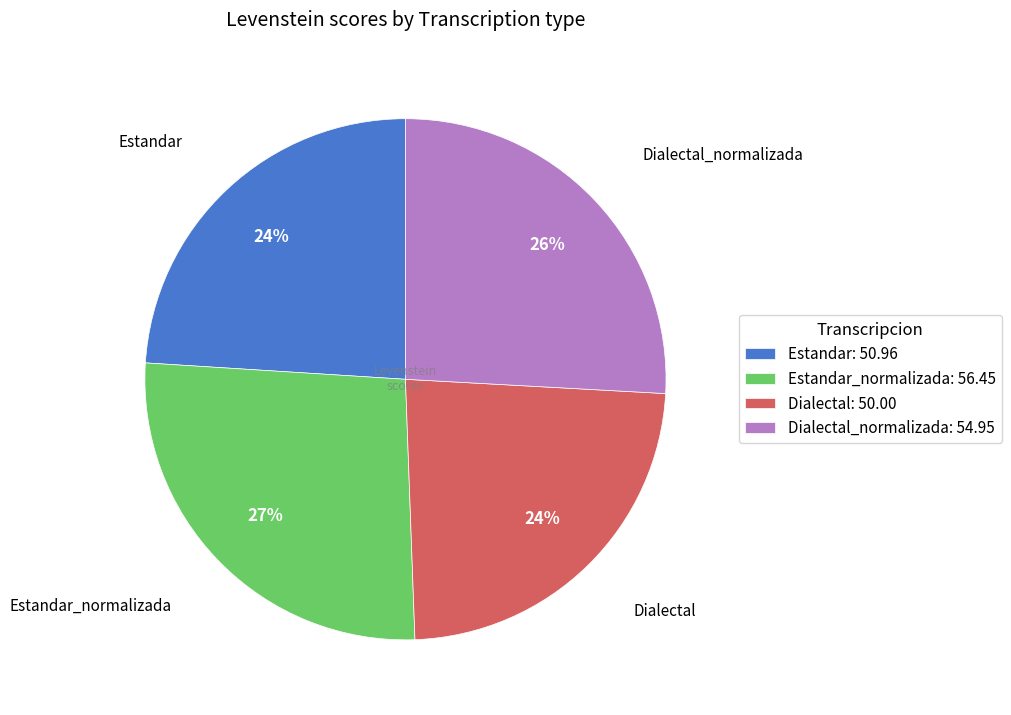

Which has a higher value, Estandar: 50.96 or Estandar_normalizada: 56.45?

Estandar_normalizada: 56.45